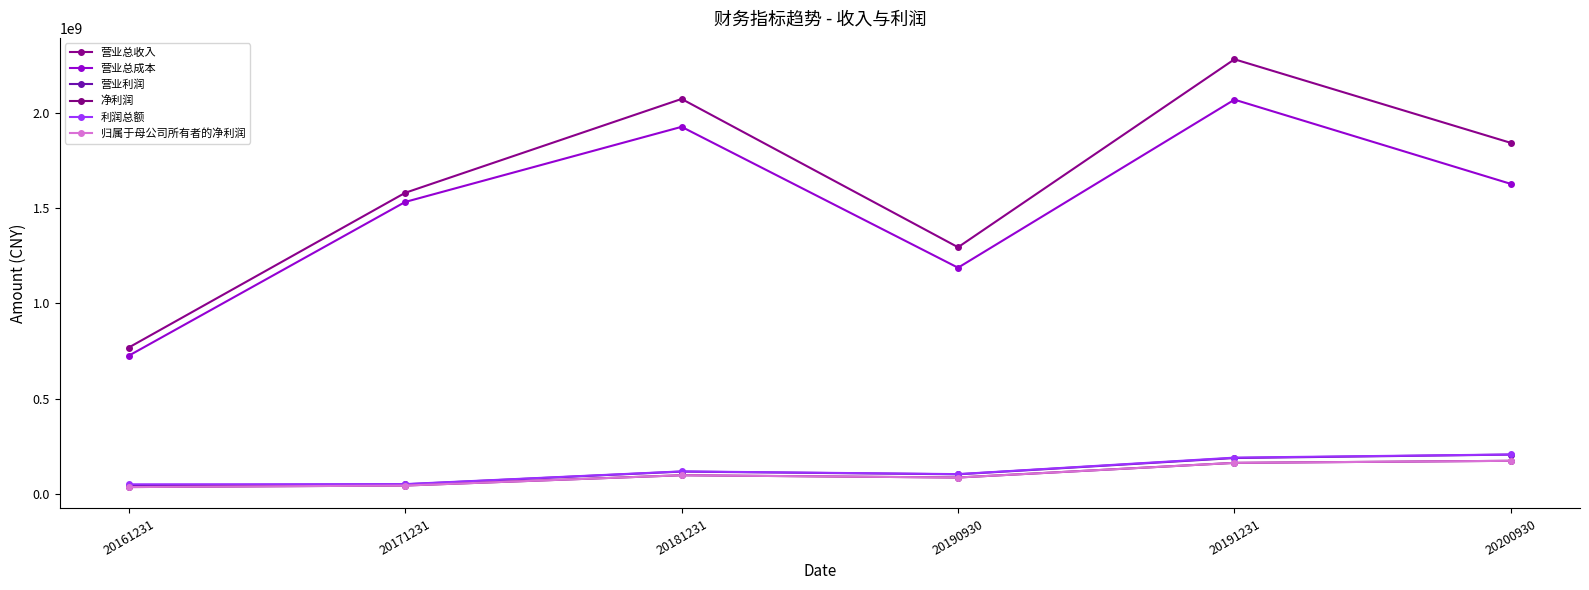

True or false: 净利润 and 营业利润 intersect in this chart.

False